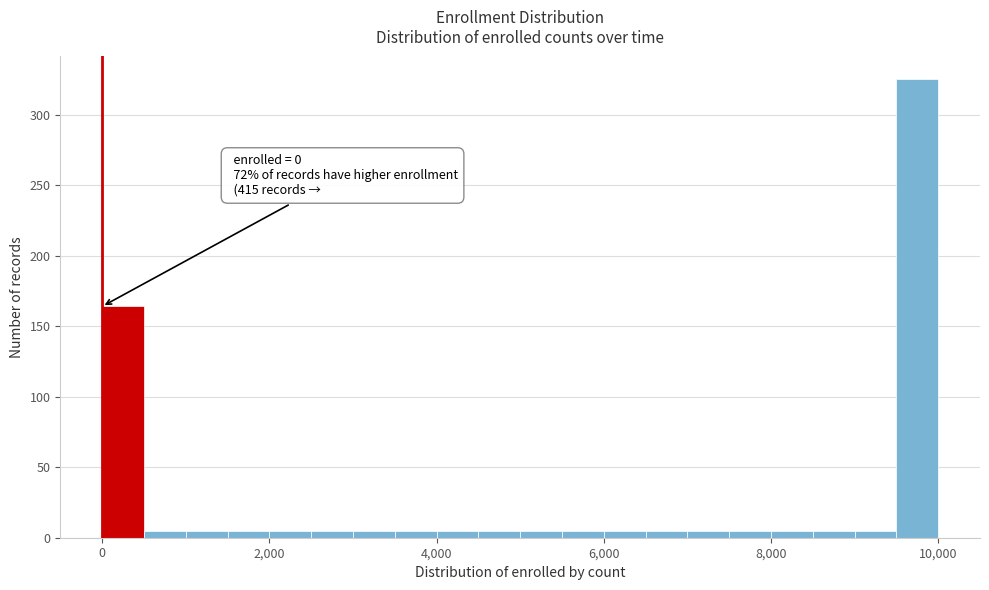

Around what value on the x-axis is the tallest bar? Give the approximate position of its centre, as read against the axis.

9800